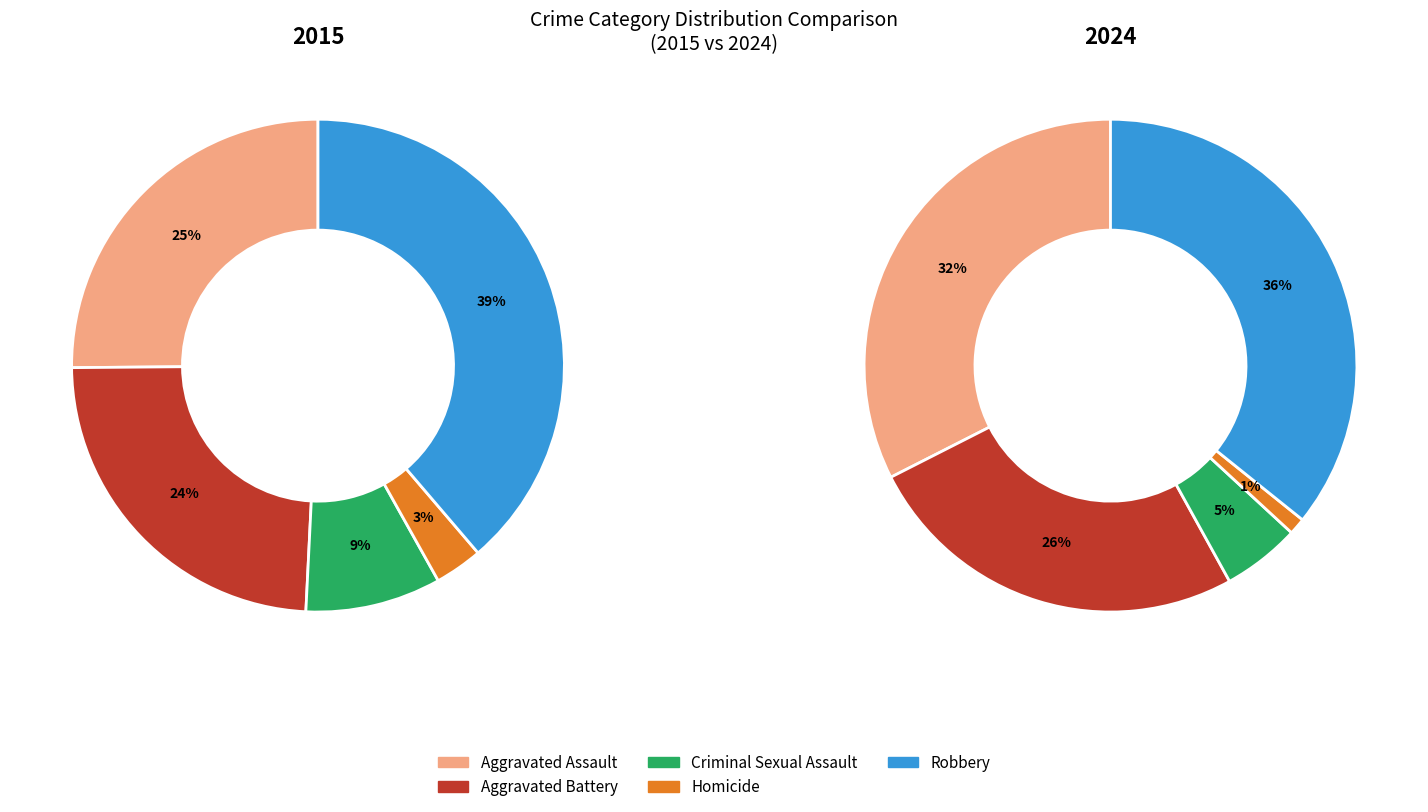

Is it true that 8 is 15% of the pie?

False